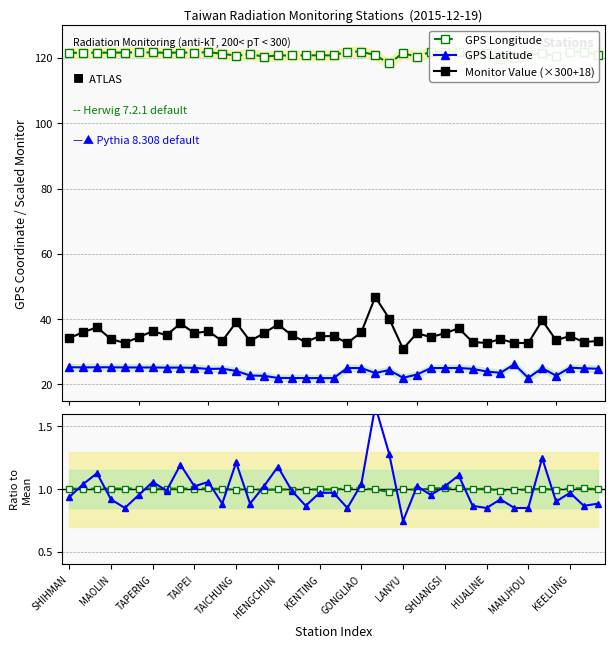

True or false: GPS Longitude and GPS Latitude cross at least once.

False